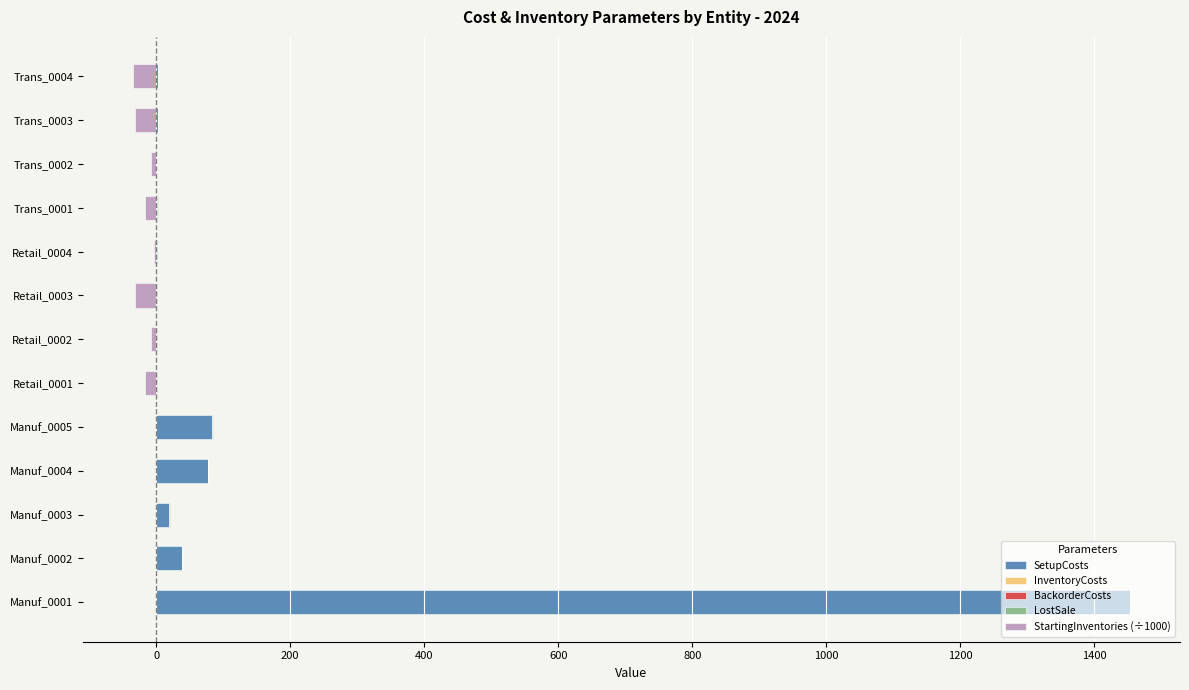

Is it true that SetupCosts equals 116.3 at Manuf_0004?

False